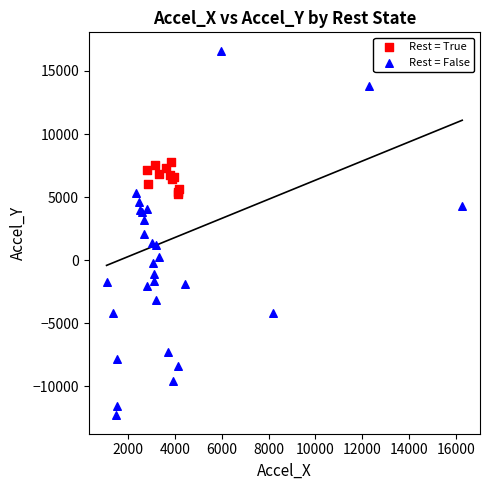

Which series reaches the minimum Y coordinate?

Rest = False